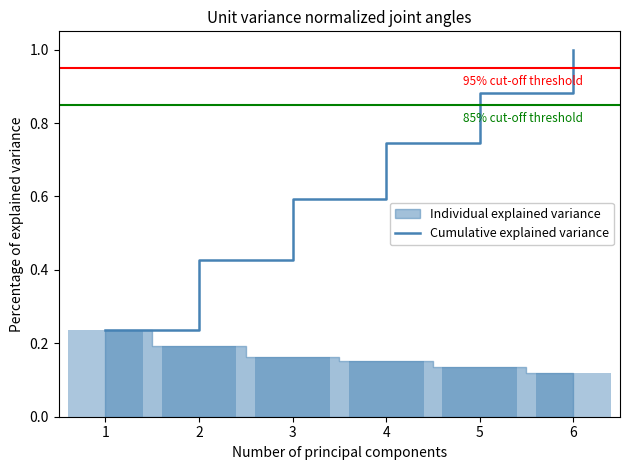

List the labels in order of Cumulative explained variance value, smallest first.

1, 2, 3, 4, 5, 6